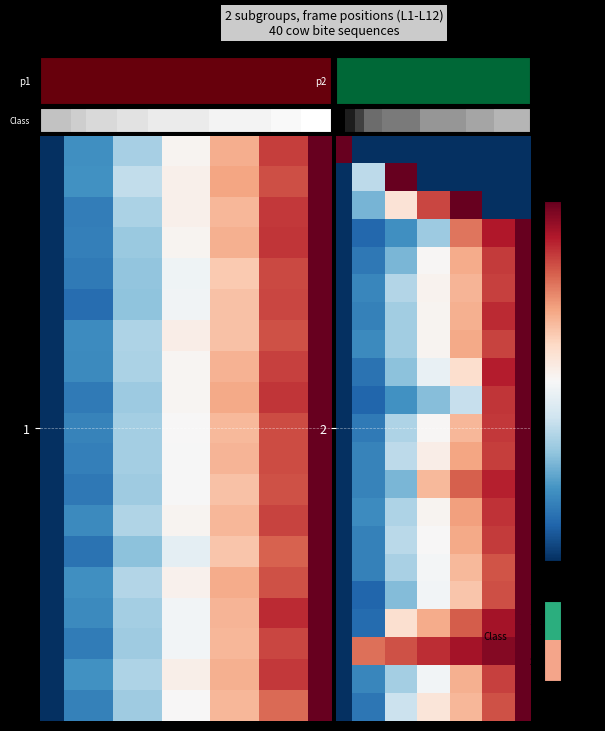

At how many categories does at least one series exceed 12?

10